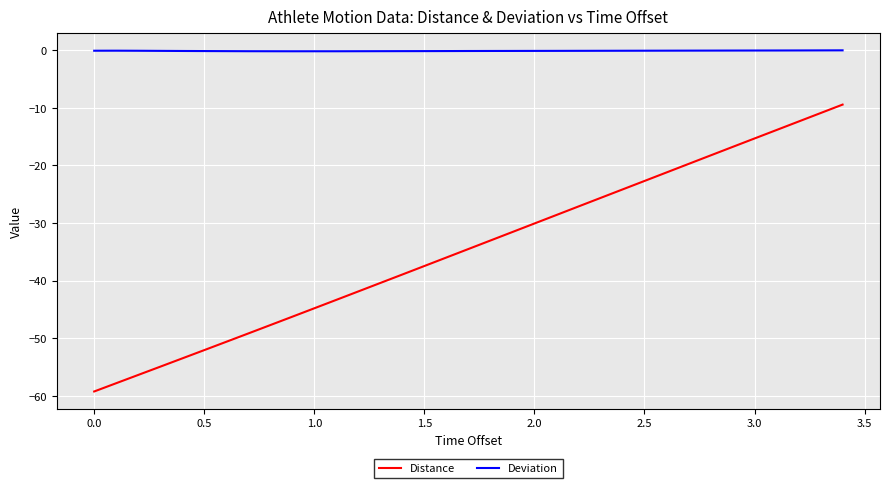

What is the smallest value displayed?

-59.3